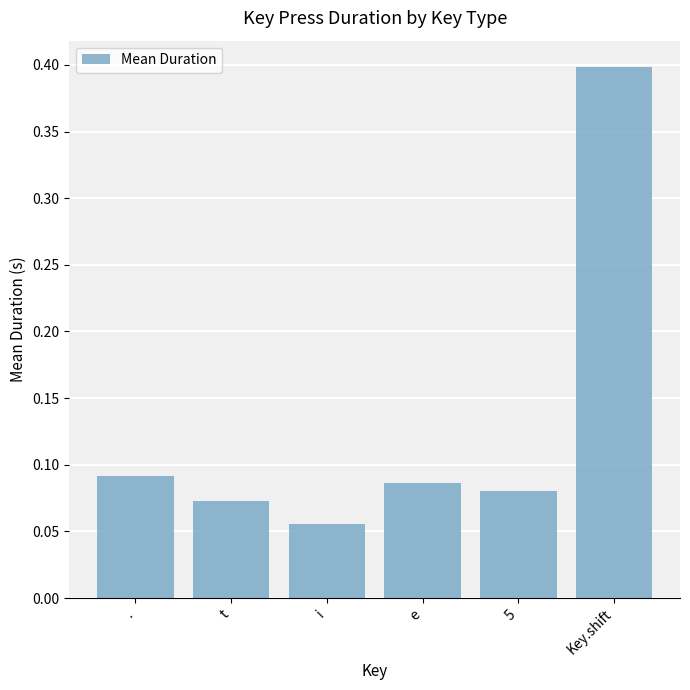

List the labels in order of value, largest first.

Key.shift, ., e, 5, t, i